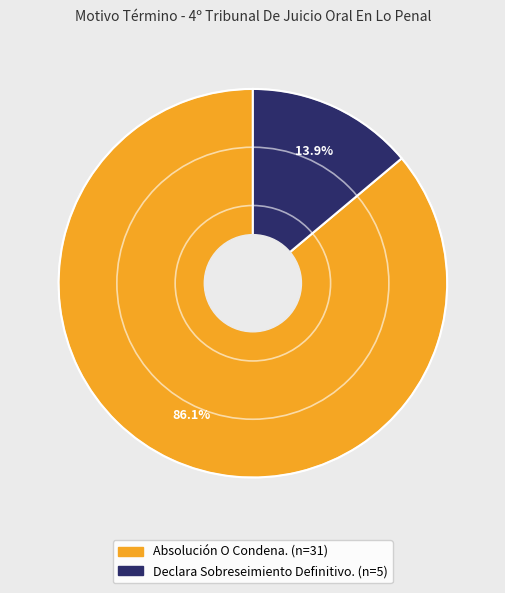

To the nearest percent, what is the difference between the largest and smallest slice percentages?

72%